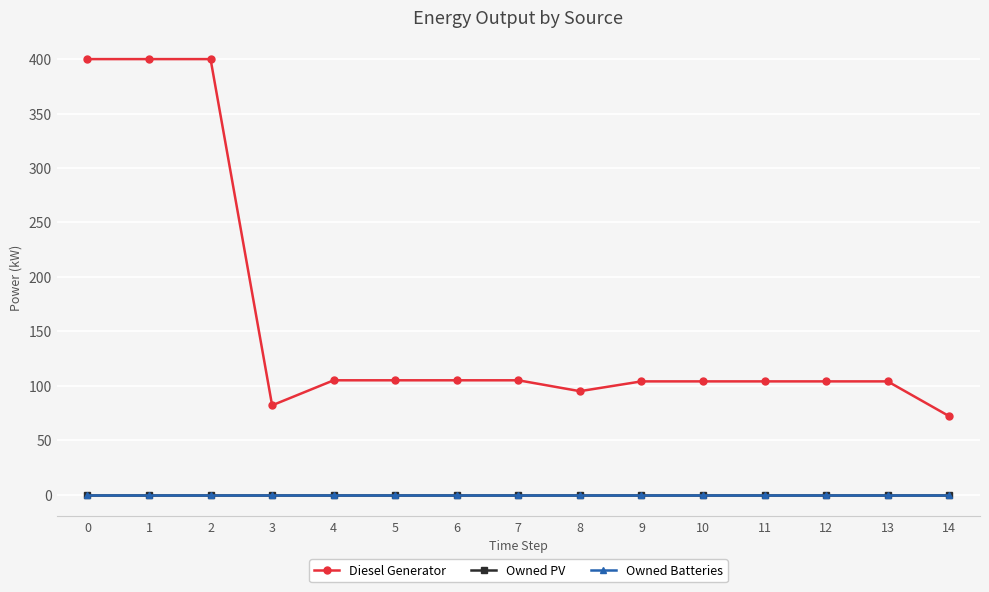

Reading left to right, what are all the values shown in this chart?

Diesel Generator: 0=400	1=400	2=400	3=82	4=105	5=105	6=105	7=105	8=95	9=104	10=104	11=104	12=104	13=104	14=72
Owned PV: 0=0	1=0	2=0	3=0	4=0	5=0	6=0	7=0	8=0	9=0	10=0	11=0	12=0	13=0	14=0
Owned Batteries: 0=0	1=0	2=0	3=0	4=0	5=0	6=0	7=0	8=0	9=0	10=0	11=0	12=0	13=0	14=0